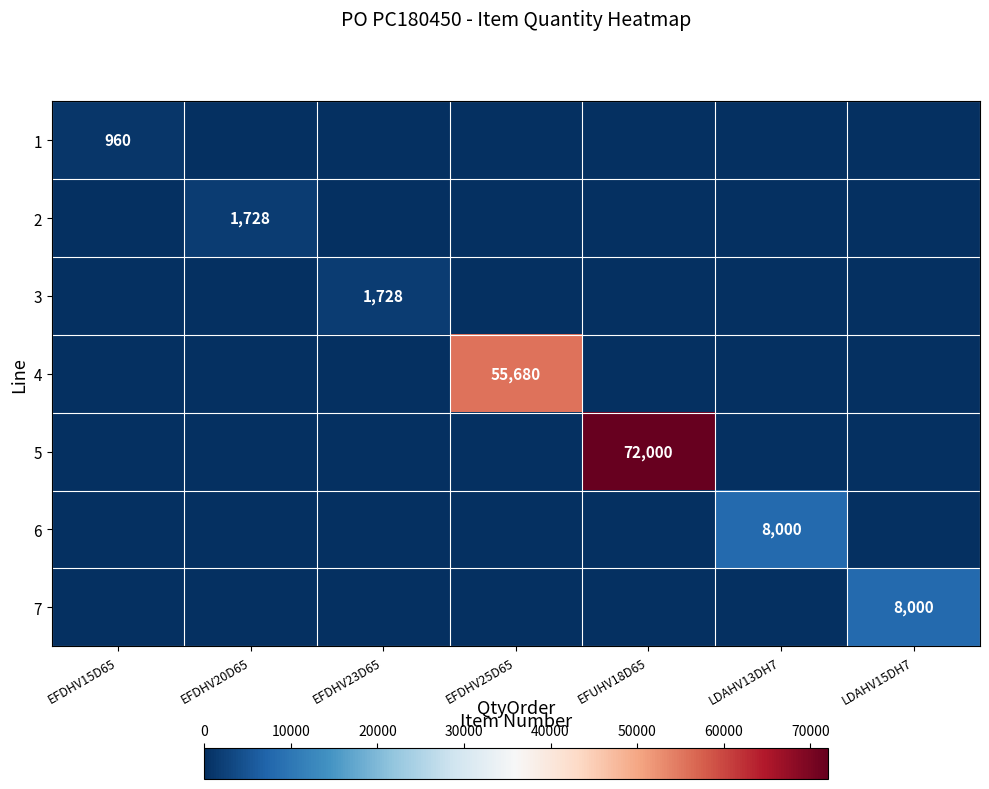

True or false: 4 has a value of 88736 at EFDHV25D65.

False